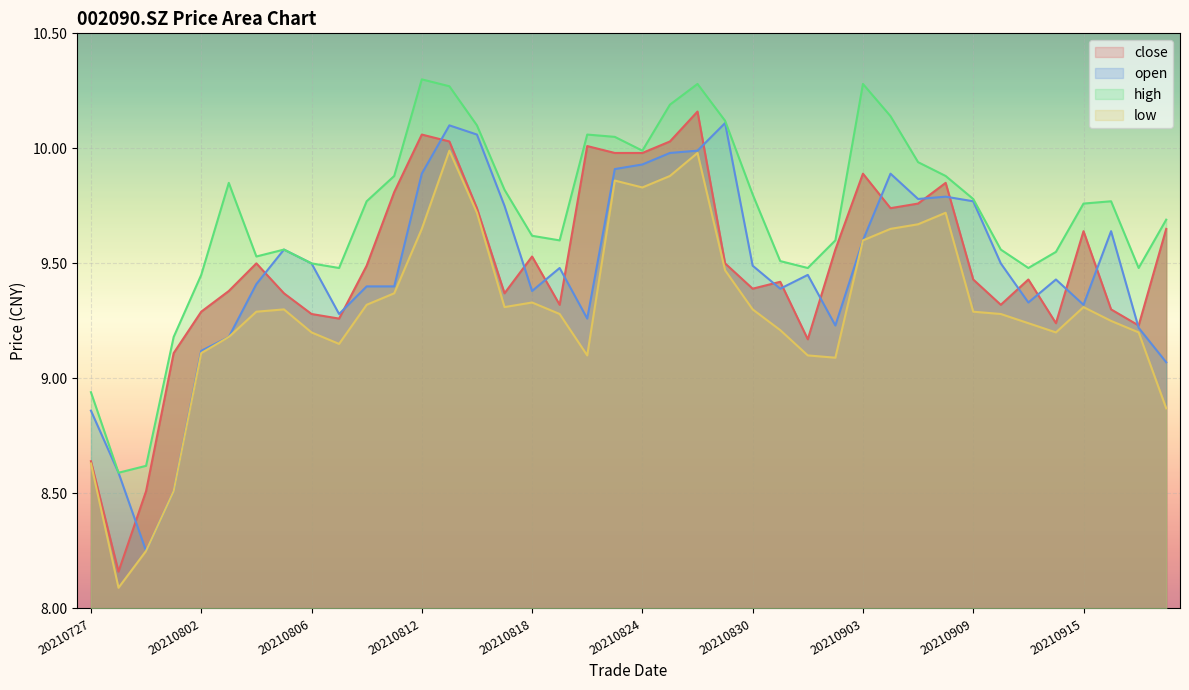

What are all the series names shown in the legend?

close, open, high, low